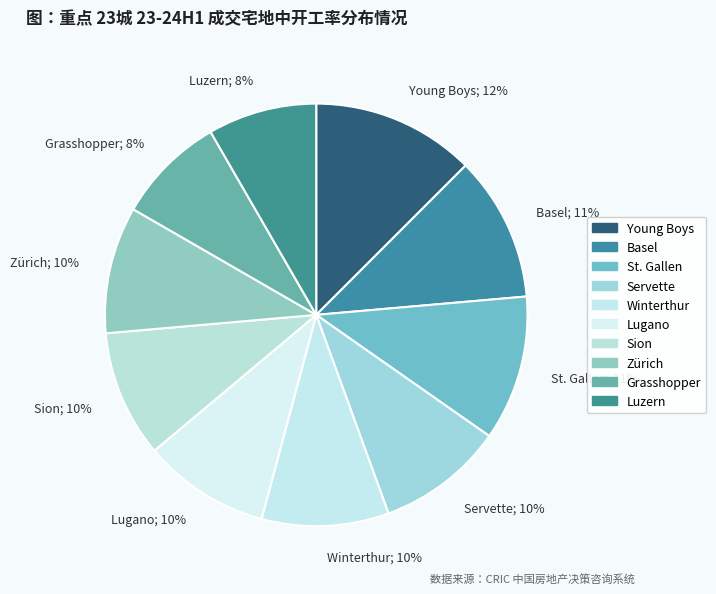

Between Lugano and Luzern, which is larger?

Lugano